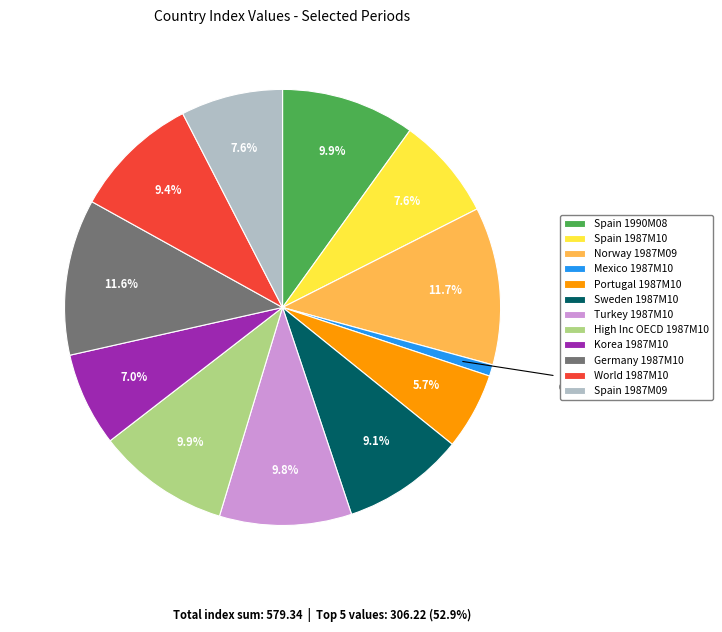

Is the sum of Spain 1990M08 and Turkey 1987M10 greater than half?

No